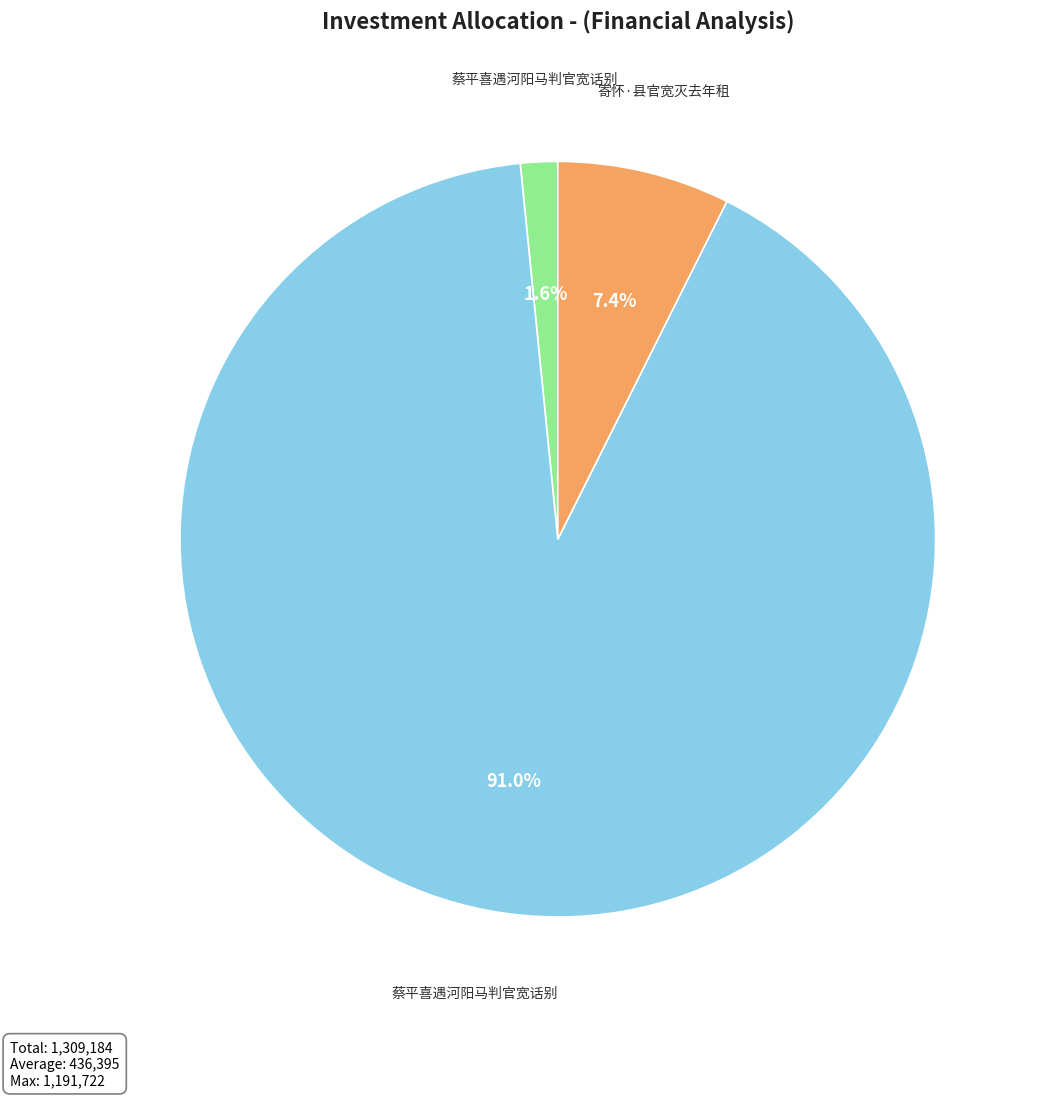

Is there any slice that represents more than half of the pie?

Yes